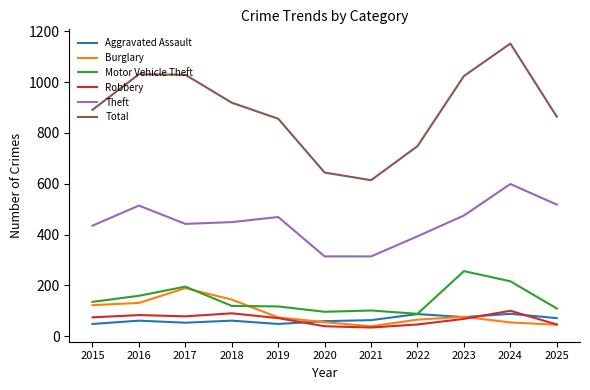

Which category has the highest value across all series?

2024